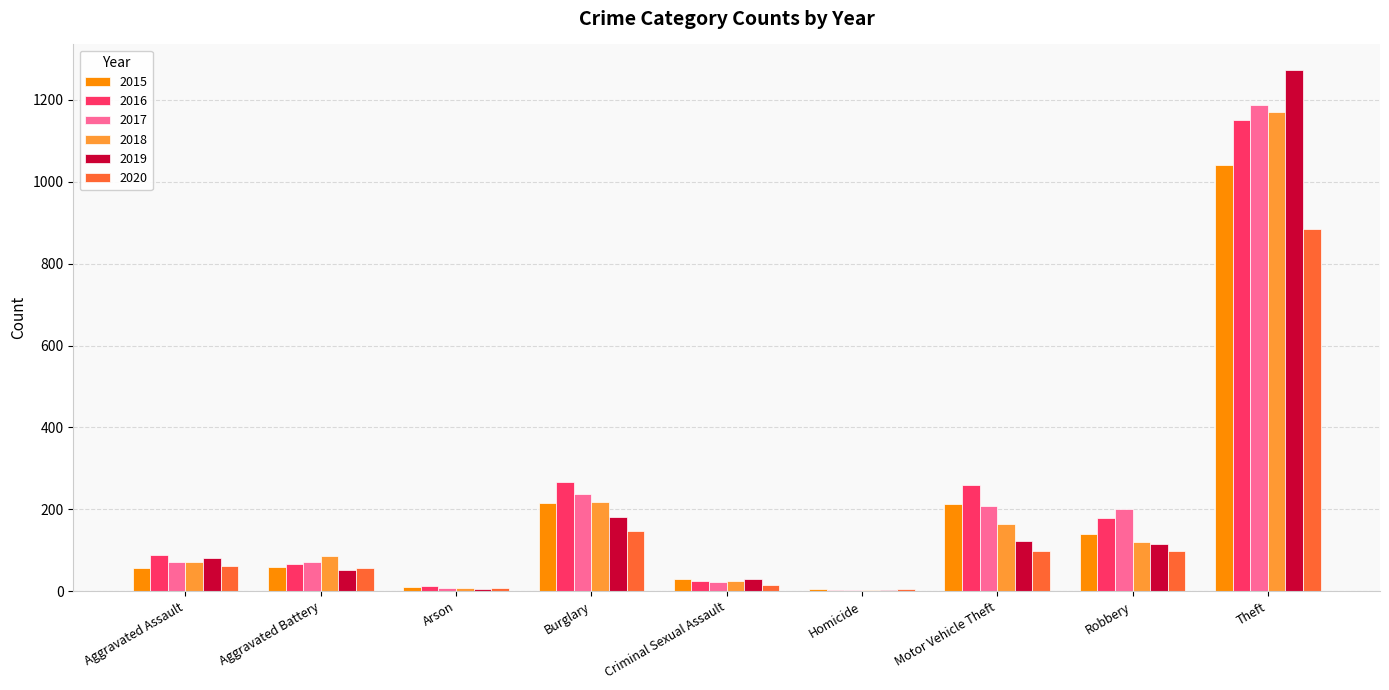

What is the spread (max minus min) of values at Aggravated Assault?

32